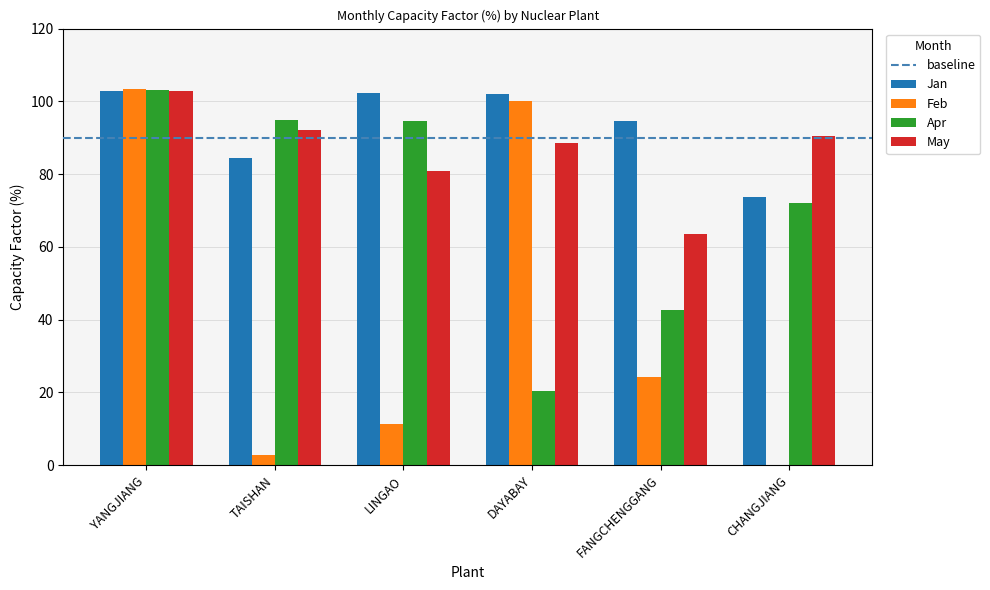

At which category is the sum across all series the highest?

YANGJIANG